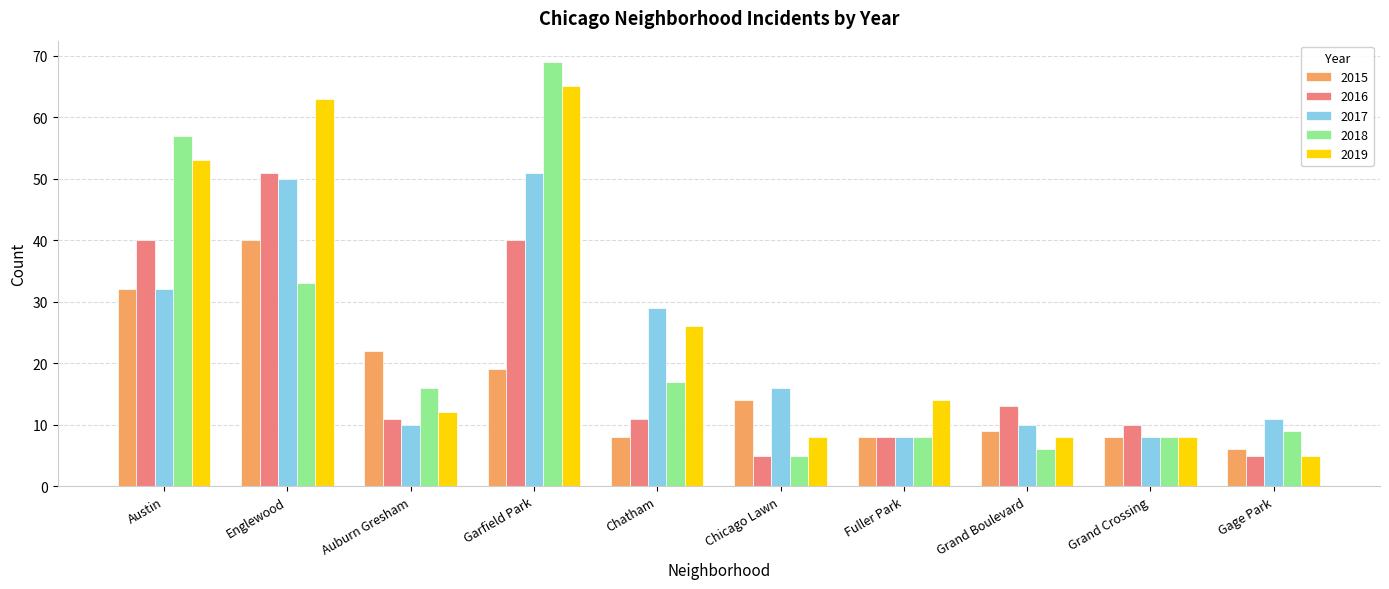

What is the label of the 10th bar from the right?

Austin